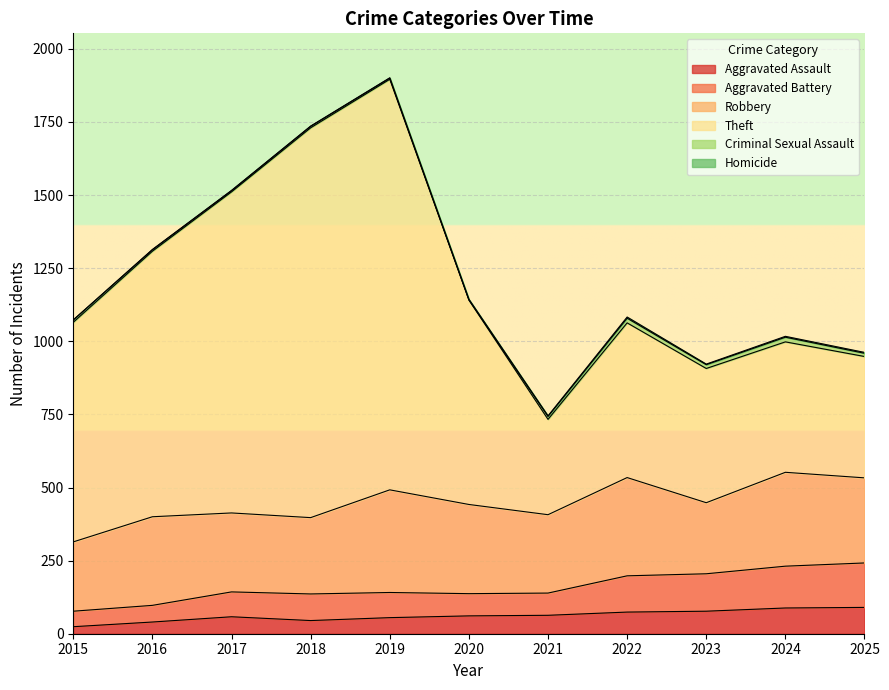

Is it true that Aggravated Assault equals 77 at 2023?

True